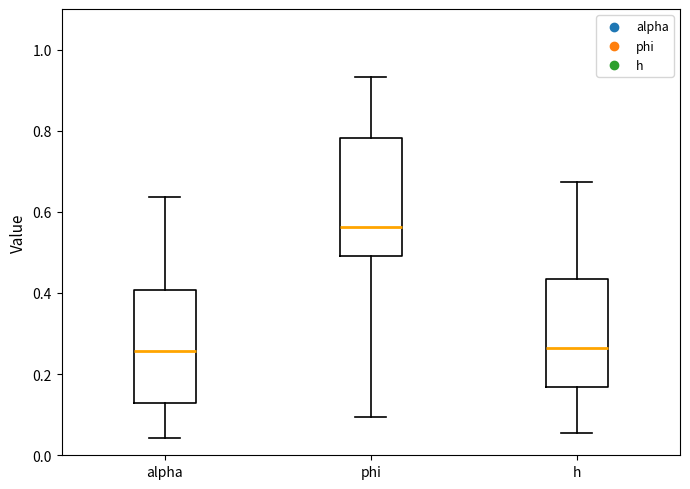

Reading left to right, transcribe this box plot: for each box, give where its median line is, the range the box spans, and where its two whiskers end, as read against the y-axis. The values are not printed on the chart, so give them approximately, as read against the axis.

alpha: median 0.26, box 0.12 to 0.40, whiskers 0.04 to 0.64
phi: median 0.56, box 0.50 to 0.78, whiskers 0.10 to 0.94
h: median 0.26, box 0.16 to 0.44, whiskers 0.06 to 0.68